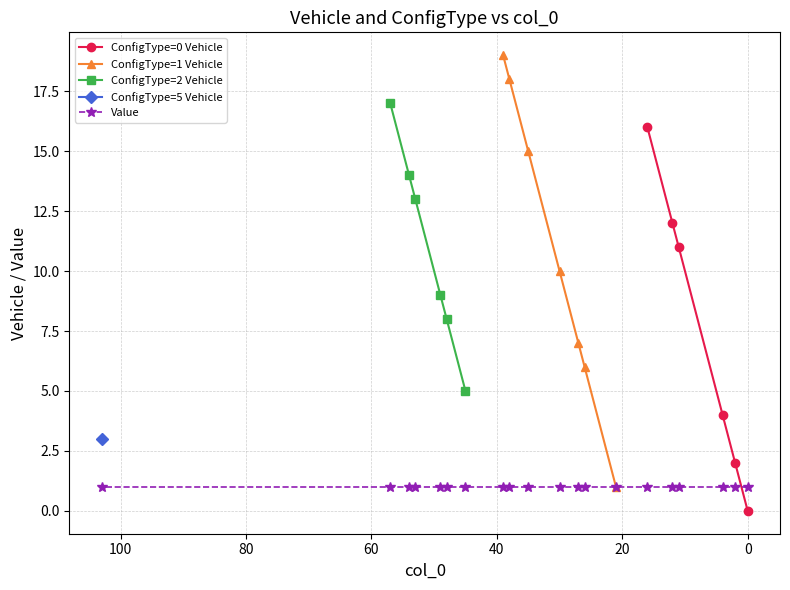

What is the sum of the ConfigType values at 8 and 0?

1